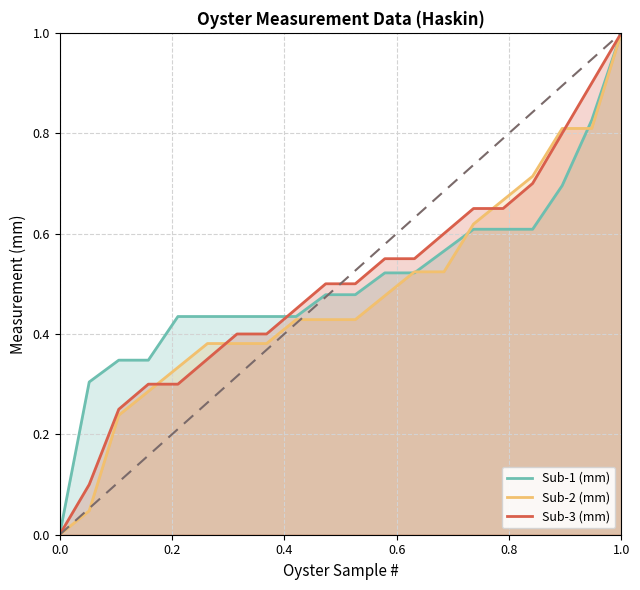

The value of Sub-3 (mm) at 1.0 is 1.0. True or false?

True